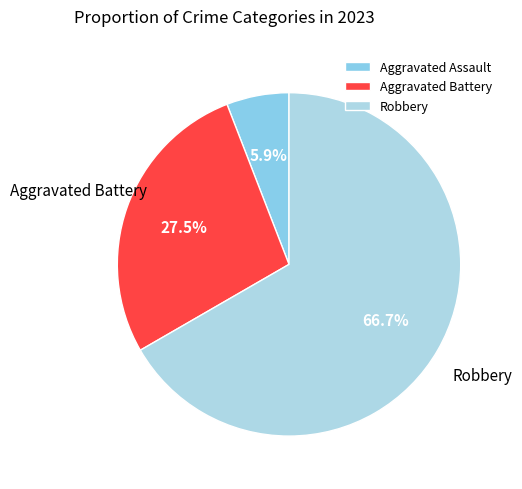

Combined, what portion of the pie is Robbery and Aggravated Battery?

94.1%